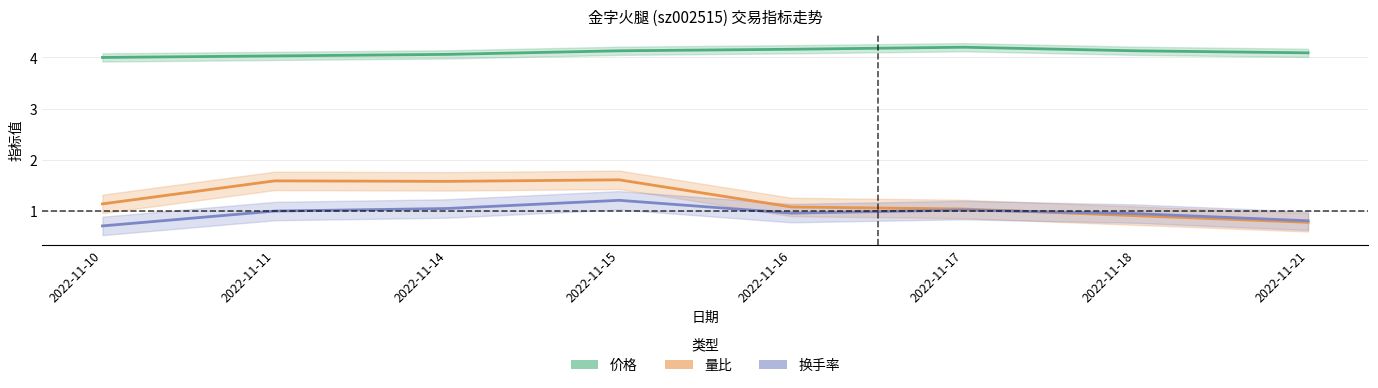

Where is 价格 nearest to the value 4?

2022-11-10